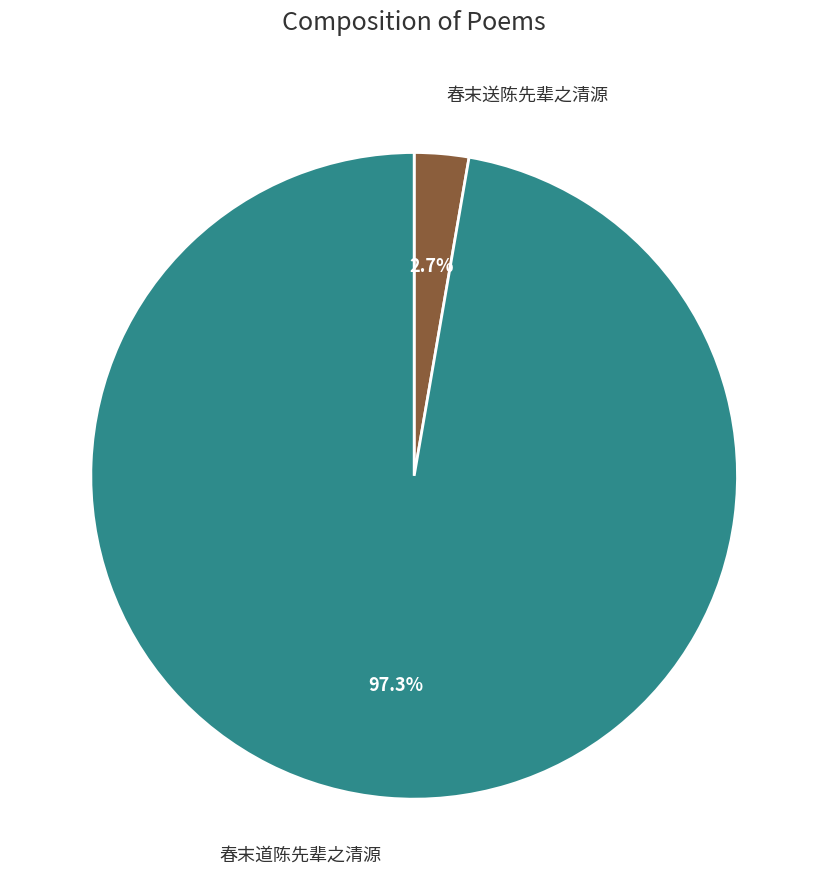

How many segments does this pie chart have?

2